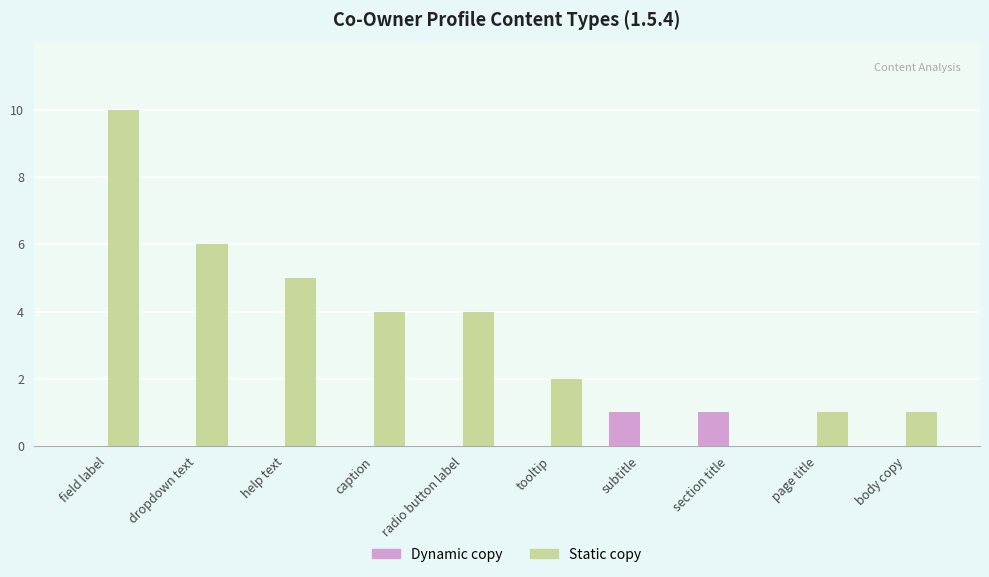

Reading left to right, extract all data points from this chart.

Dynamic copy: 0	0	0	0	0	0	1	1	0	0
Static copy: 10	6	5	4	4	2	0	0	1	1